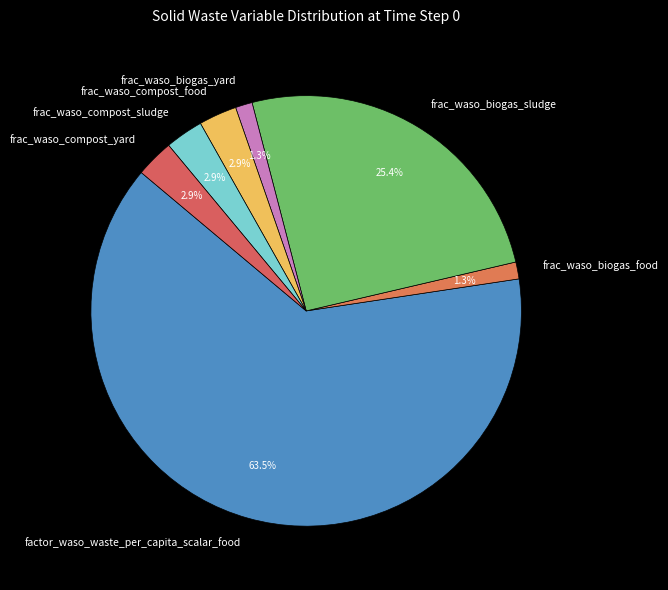

The frac_waso_compost_sludge slice represents 3% of the pie. True or false?

True